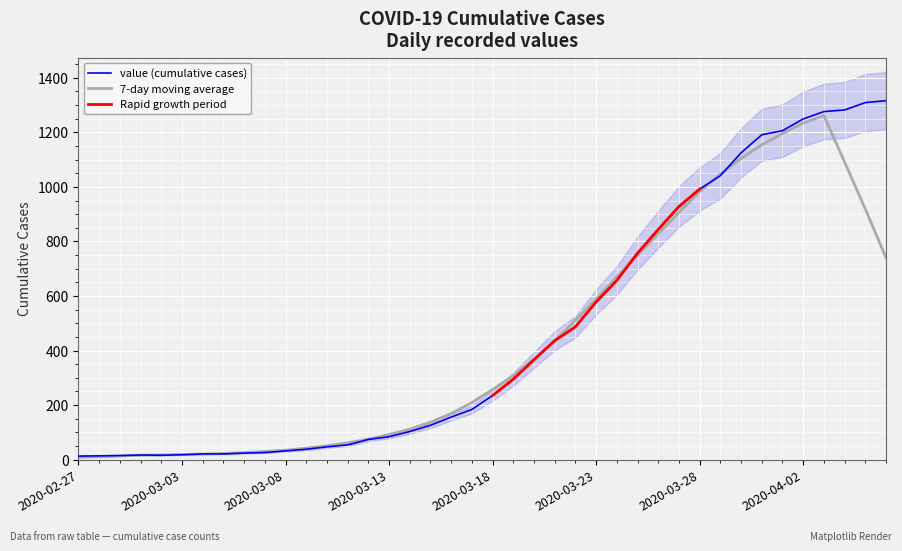

How many points are higher than both their immediate neighbors (excluding endpoints)?

1